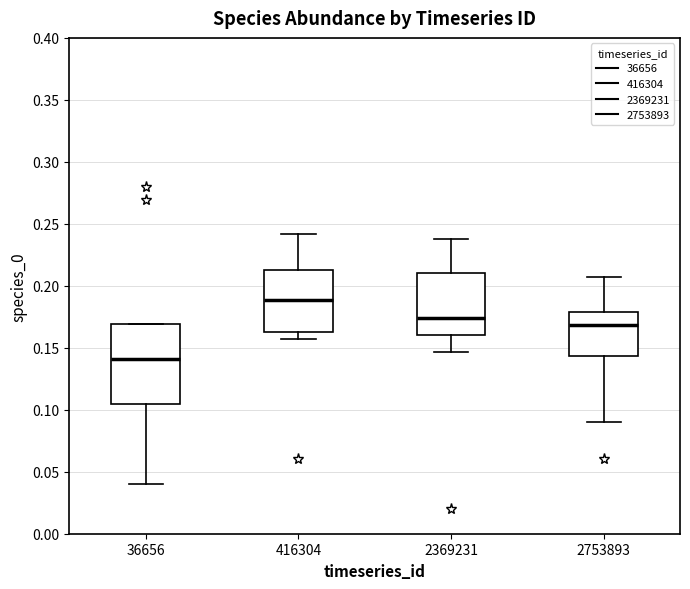

Where does the median line of the box at x = 36656 sit on the y-axis? The values are not printed on the chart, so give them approximately, as read against the axis.

0.140